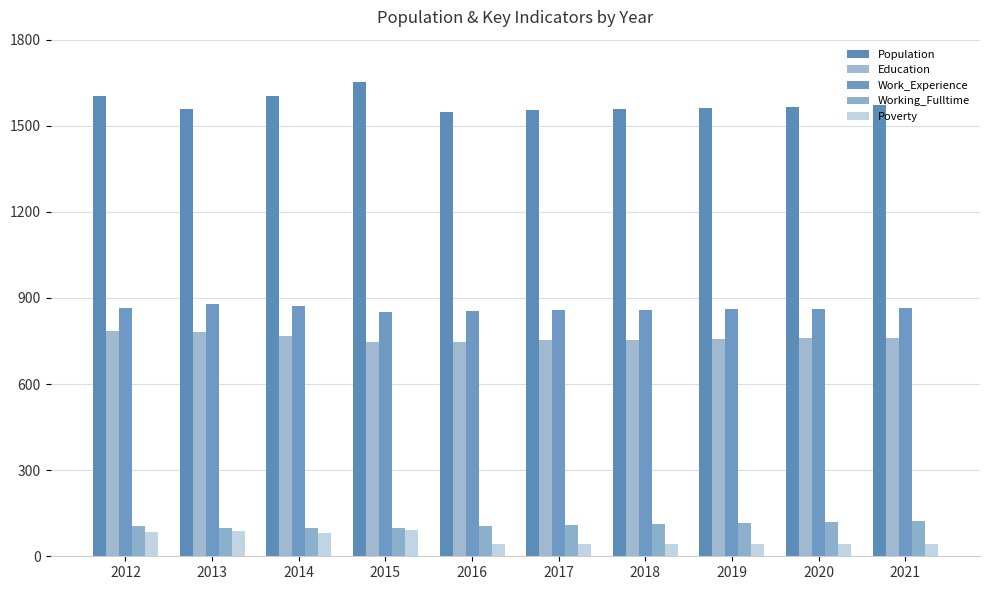

Which series has the largest total across all categories?

Population